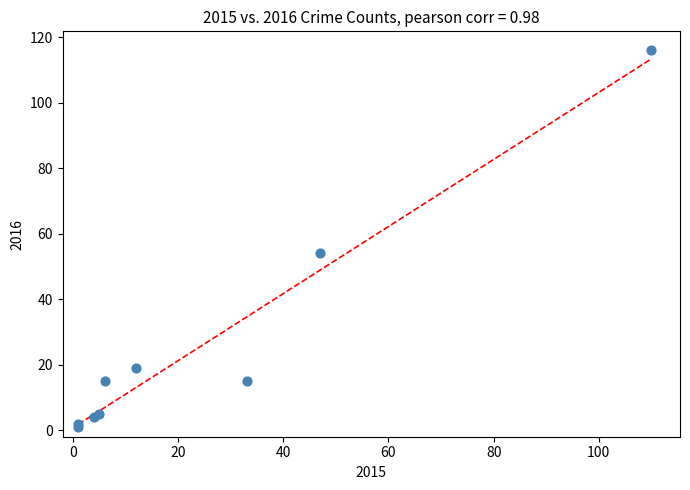

What Y value in the scatter plot is closest to 58?

54